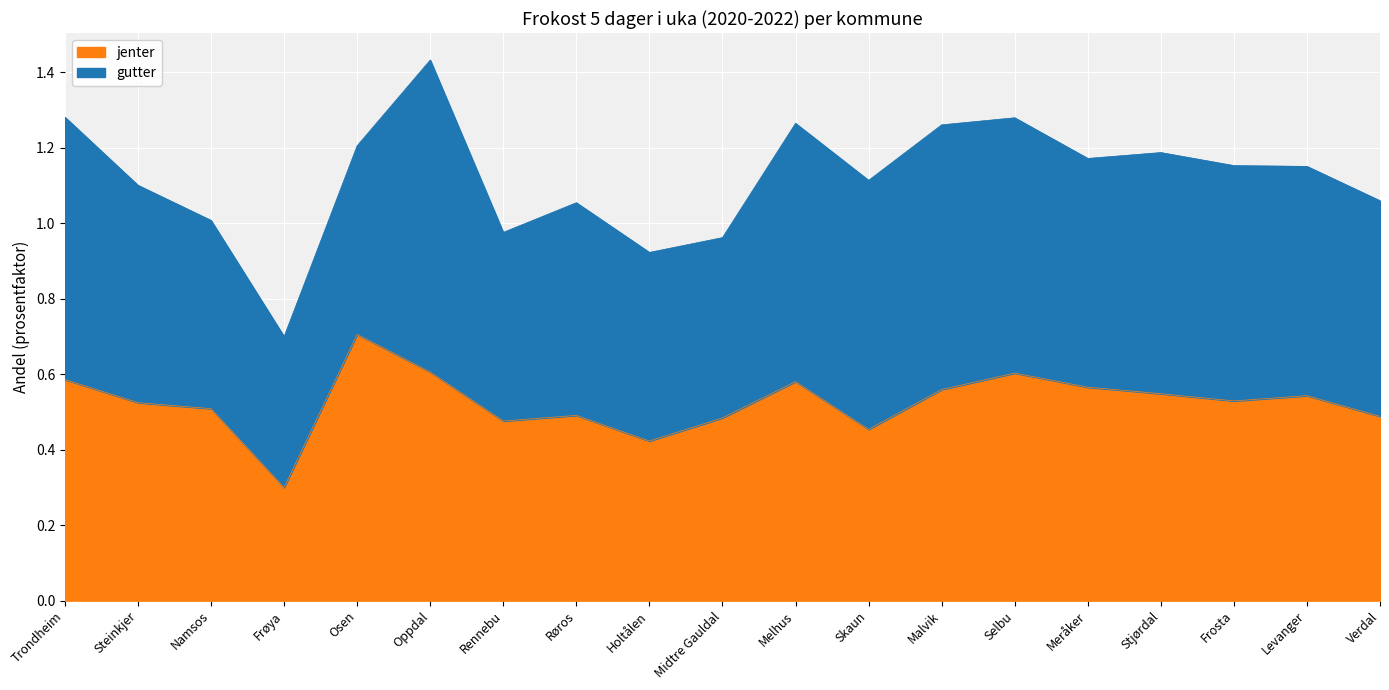

At which label is the value closest to 0?

Frøya